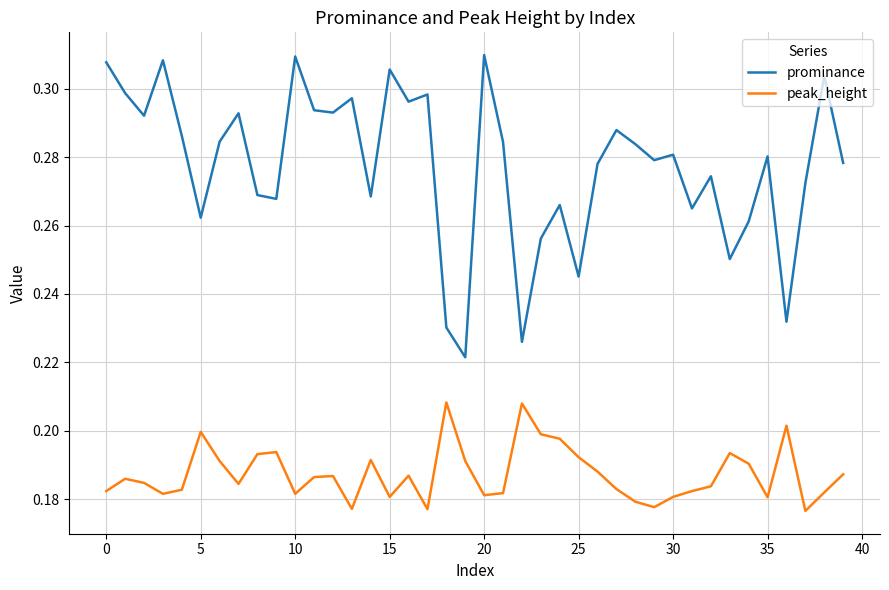

What are all the series names shown in the legend?

prominance, peak_height